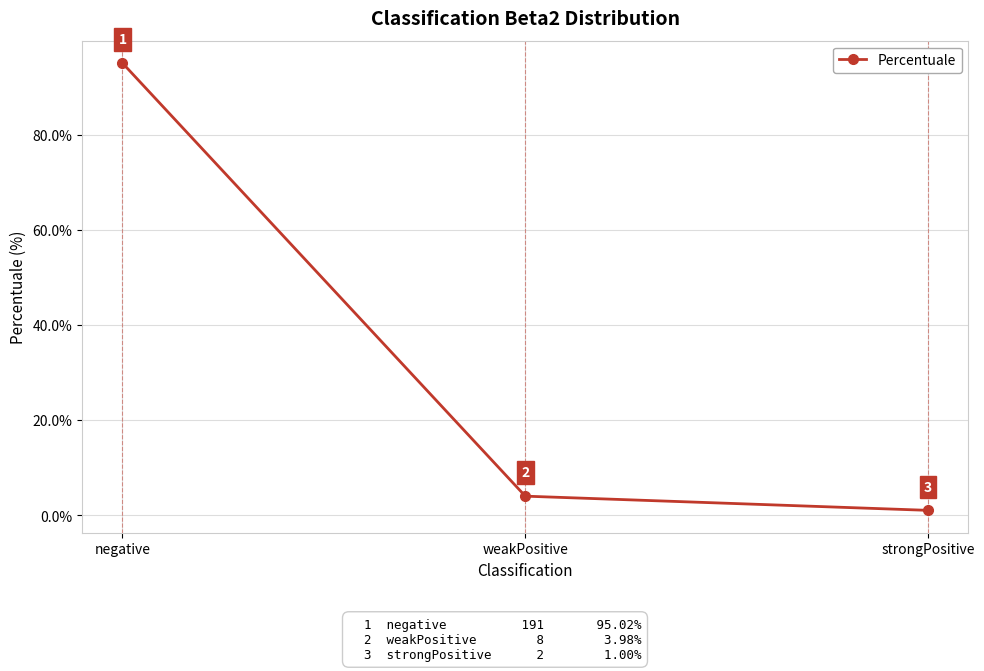

Does the chart display data point markers on the line(s)?

Yes